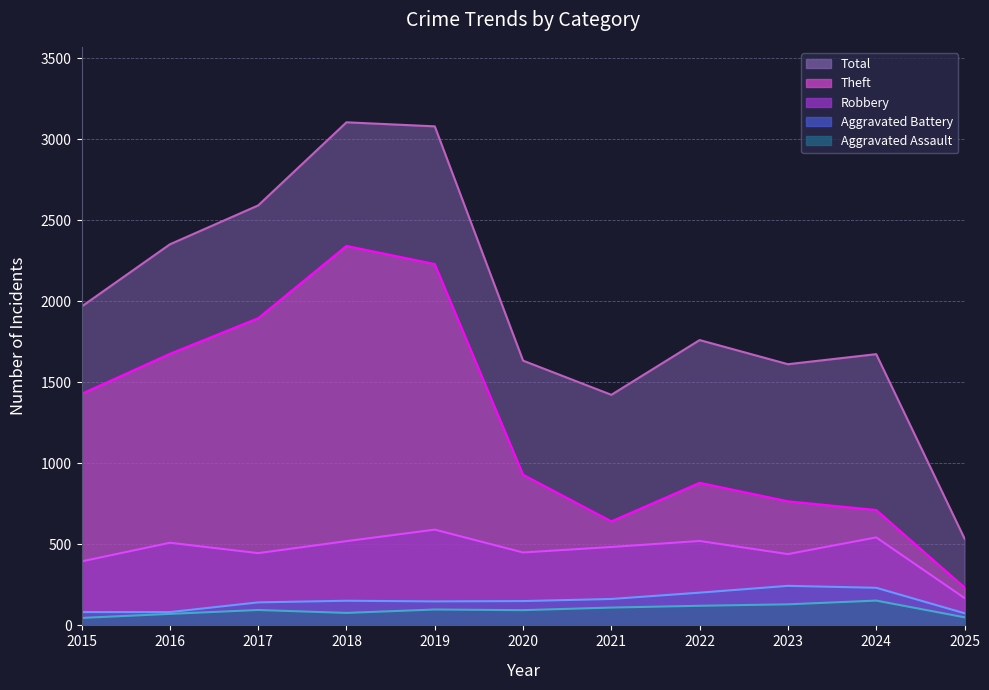

Reading left to right, what are all the values shown in this chart?

Total: 2015=1968	2016=2352	2017=2592	2018=3105	2019=3080	2020=1634	2021=1423	2022=1761	2023=1612	2024=1674	2025=536
Theft: 2015=1429	2016=1676	2017=1896	2018=2342	2019=2230	2020=930	2021=642	2022=880	2023=766	2024=712	2025=234
Robbery: 2015=395	2016=510	2017=446	2018=520	2019=591	2020=450	2021=484	2022=521	2023=440	2024=543	2025=169
Aggravated Battery: 2015=82	2016=82	2017=142	2018=152	2019=148	2020=150	2021=163	2022=202	2023=244	2024=232	2025=75
Aggravated Assault: 2015=46	2016=71	2017=95	2018=77	2019=98	2020=94	2021=110	2022=121	2023=130	2024=153	2025=50